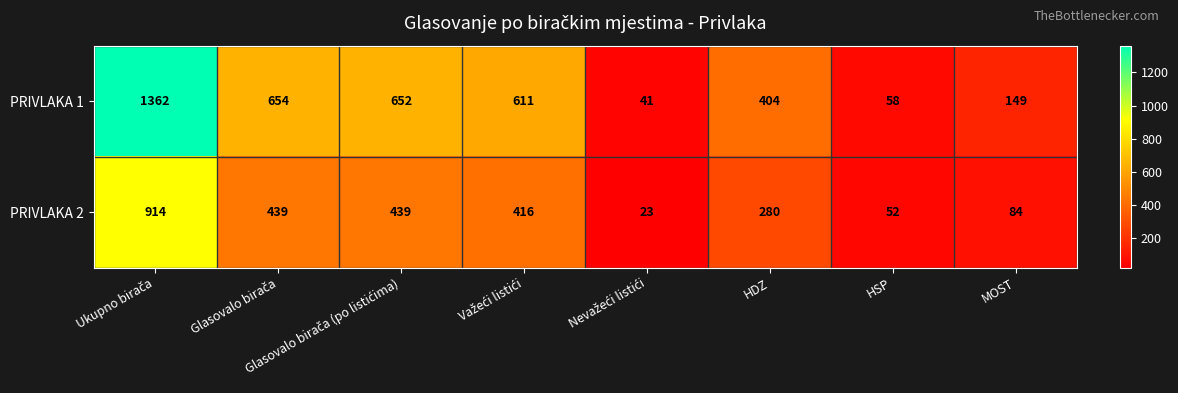

What is the difference between the second highest and second lowest values in the PRIVLAKA 2 series?

387